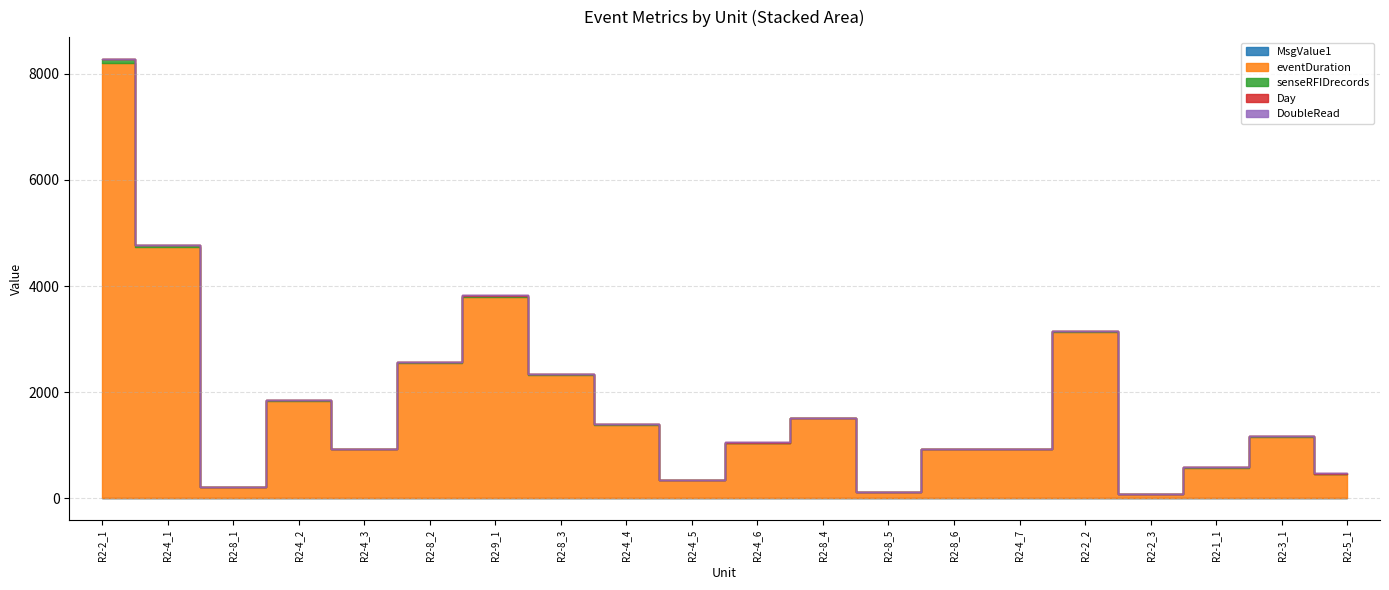

What are all the series names shown in the legend?

MsgValue1, eventDuration, senseRFIDrecords, Day, DoubleRead